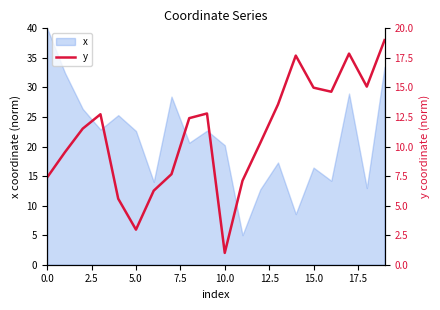

Reading left to right, transcribe all the data shown in this chart.

7.4	9.5	11.5	12.7	5.6	3.0	6.3	7.7	12.4	12.8	1.0	7.1	10.3	13.6	17.7	15.0	14.6	17.9	15.1	19.0